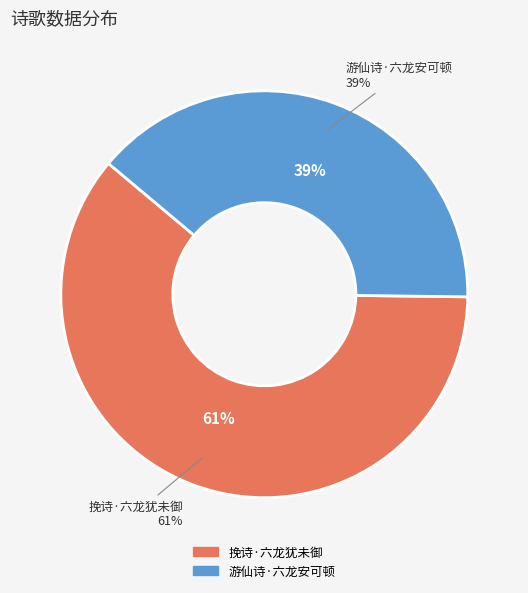

Is it true that 游仙诗·六龙安可顿 is 39% of the pie?

True